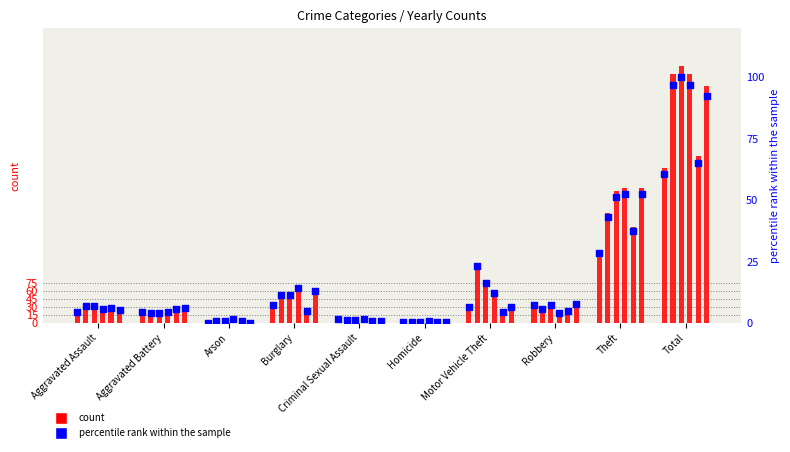

What is the total value across all series at Homicide?

2.7